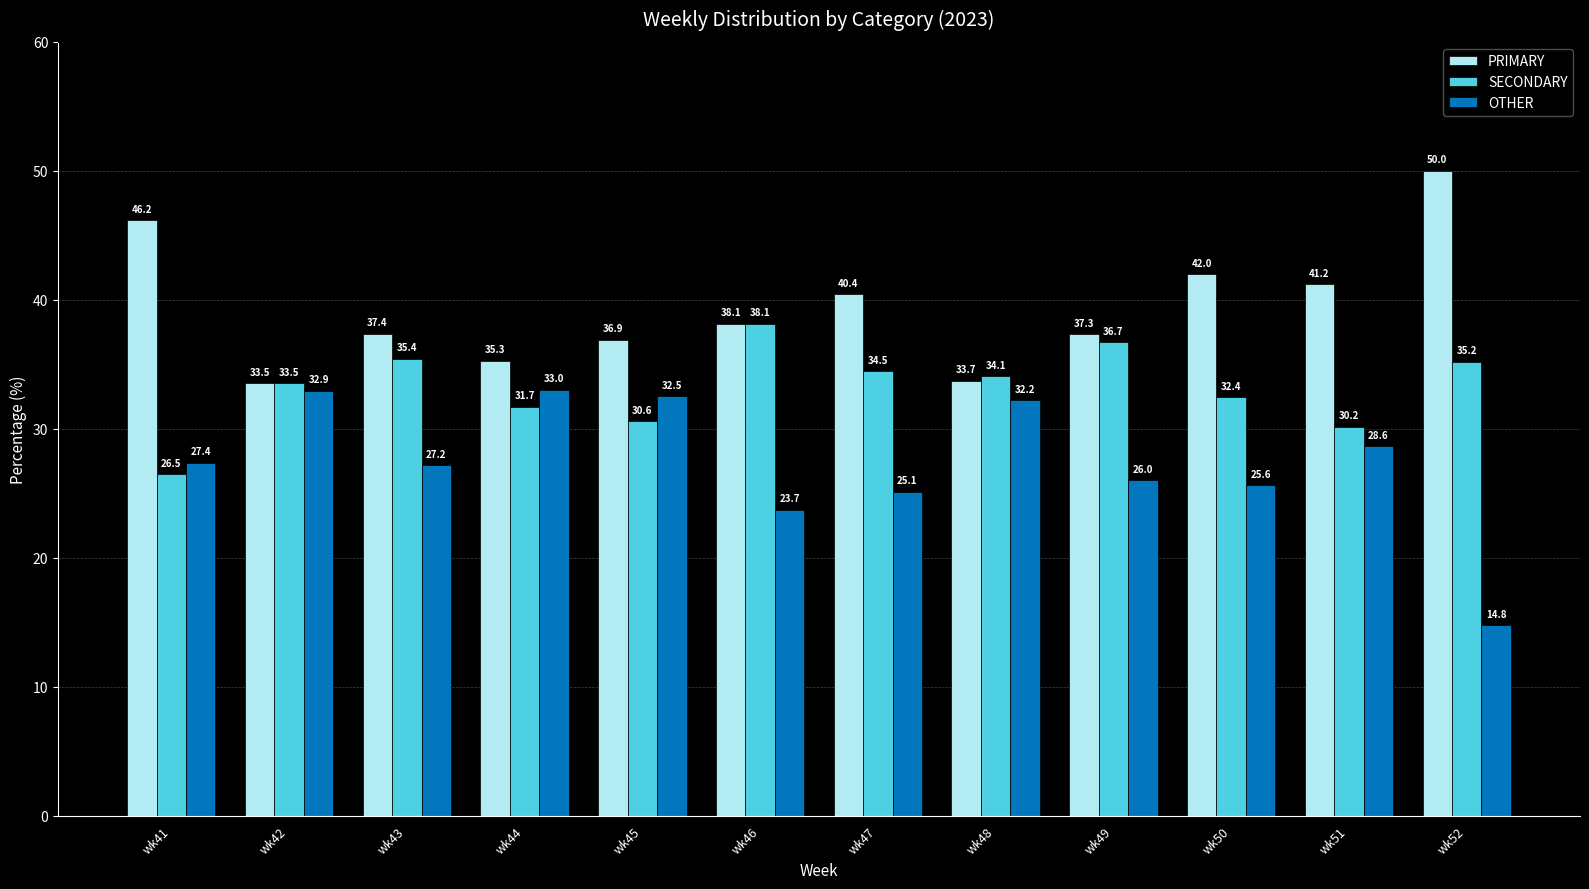

What is the difference between the SECONDARY values at wk49 and wk48?

2.6